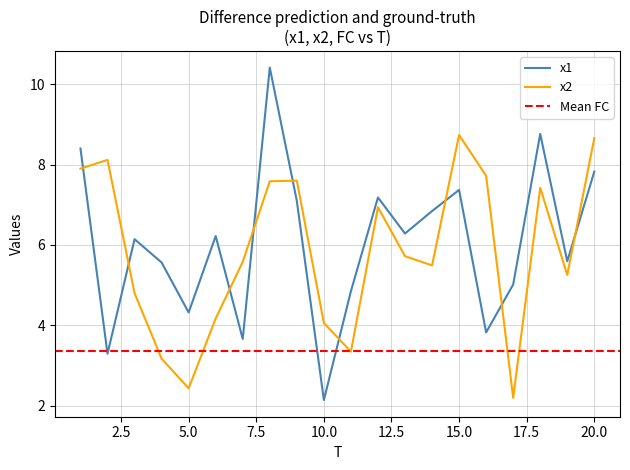

Which label corresponds to the largest value in the chart?

8